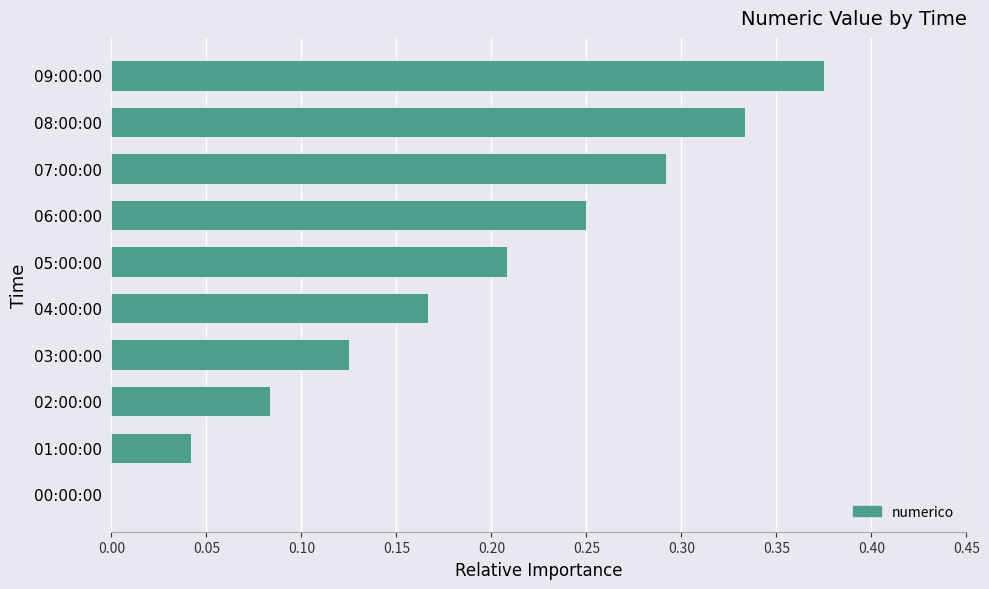

Between 01:00:00 and 06:00:00, which is larger?

06:00:00